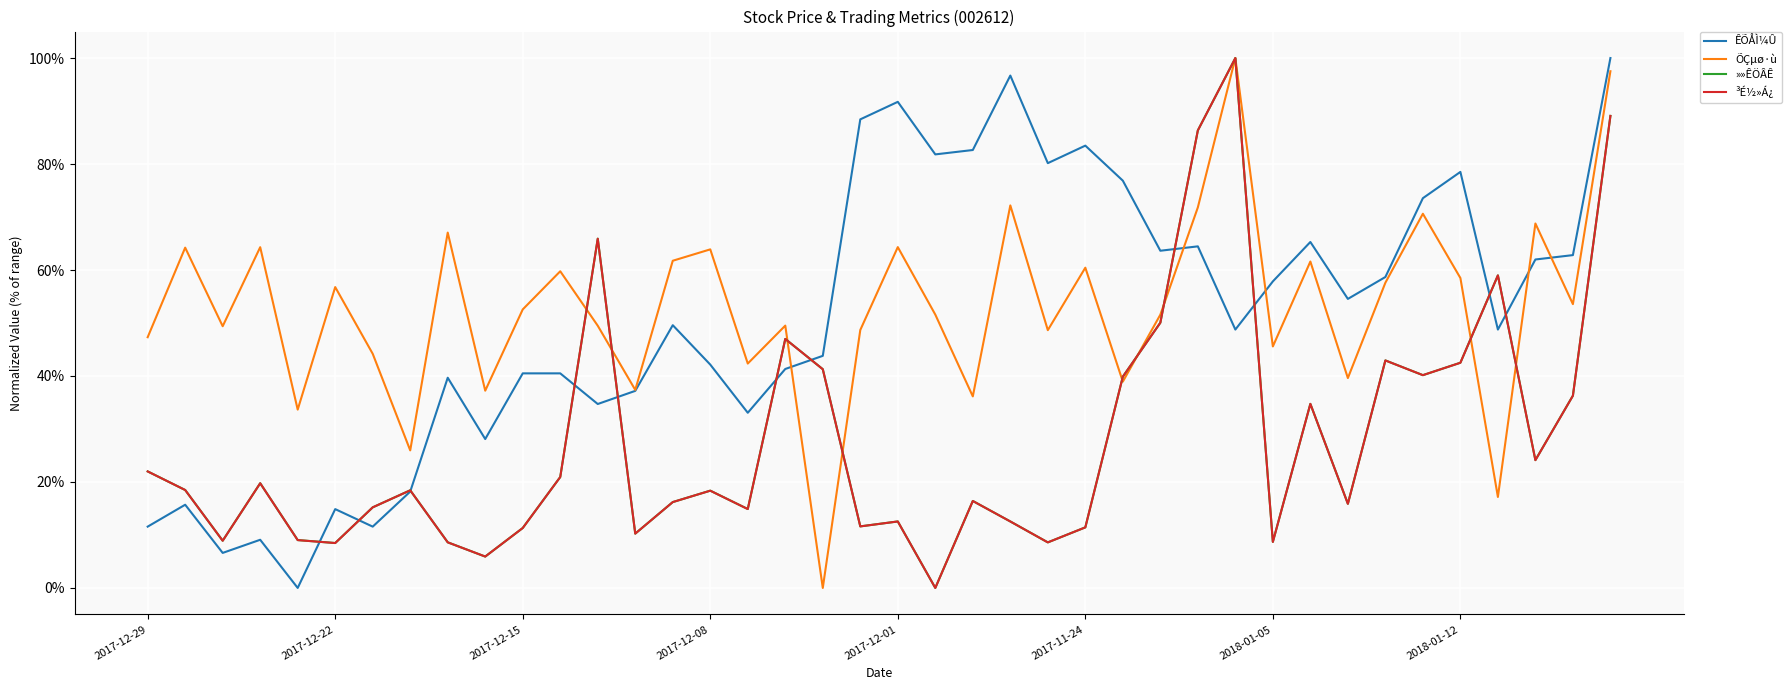

What are all the series names shown in the legend?

ÊÕÅÌ¼Û, ÕÇµø·ù, »»ÊÖÂÊ, ³É½»Á¿